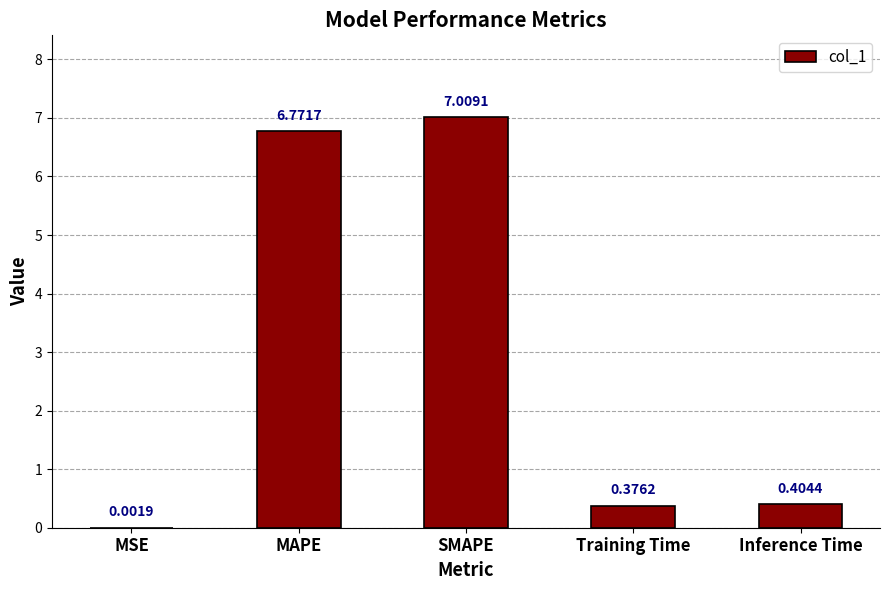

The chart shows a value of 7.0 at SMAPE. True or false?

True